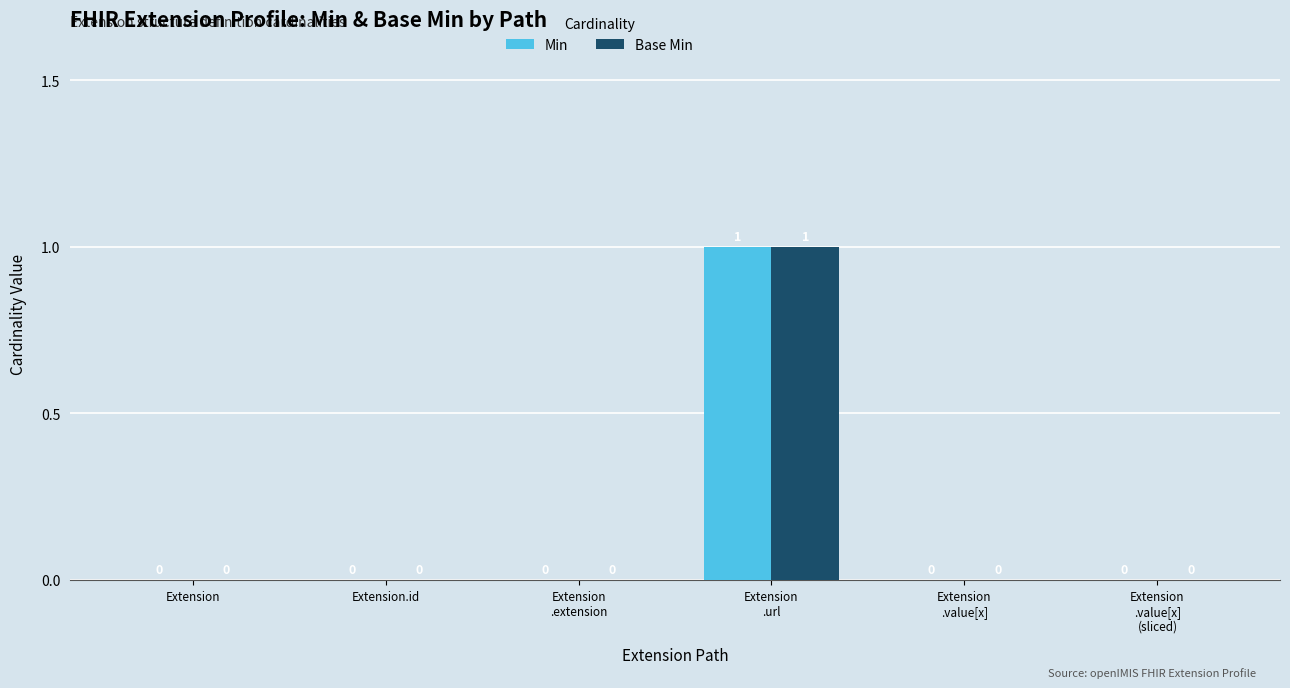

What is the approximate value of Base Min at Extension
.url?

1